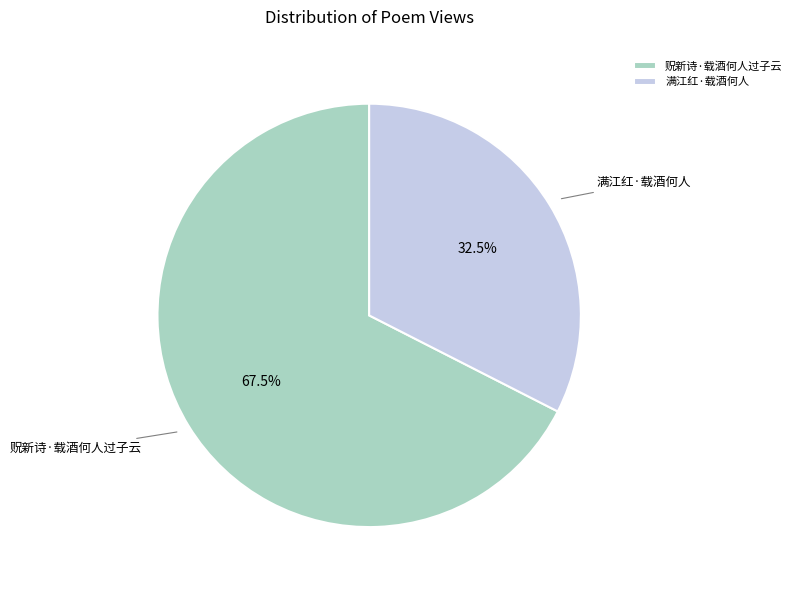

Rank the categories by value from lowest to highest.

满江红·载酒何人, 贶新诗·载酒何人过子云